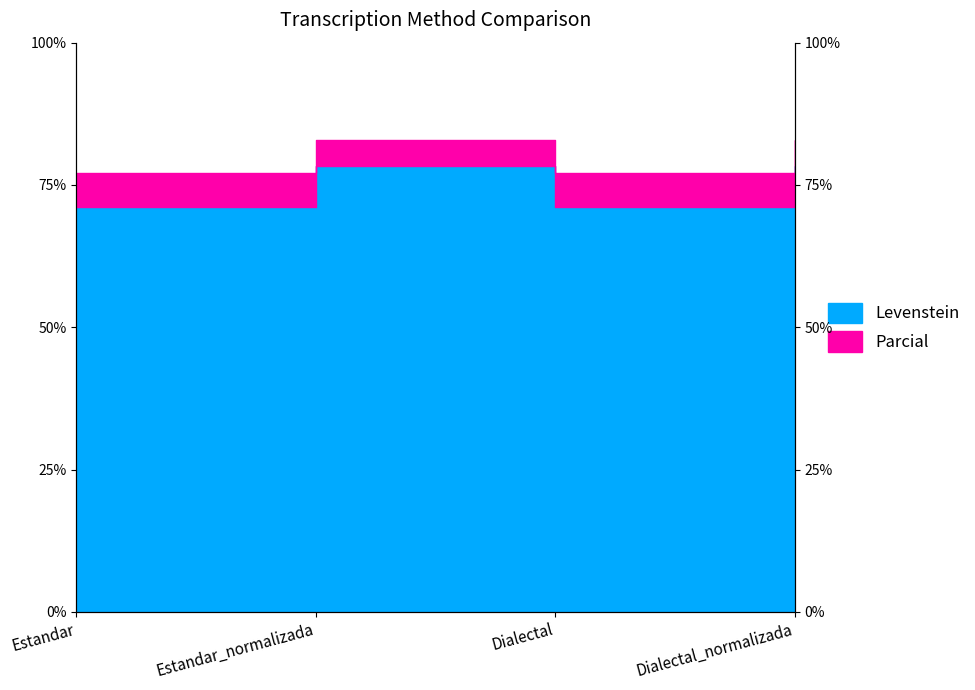

Is it true that Parcial equals 77.1 at Estandar?

True